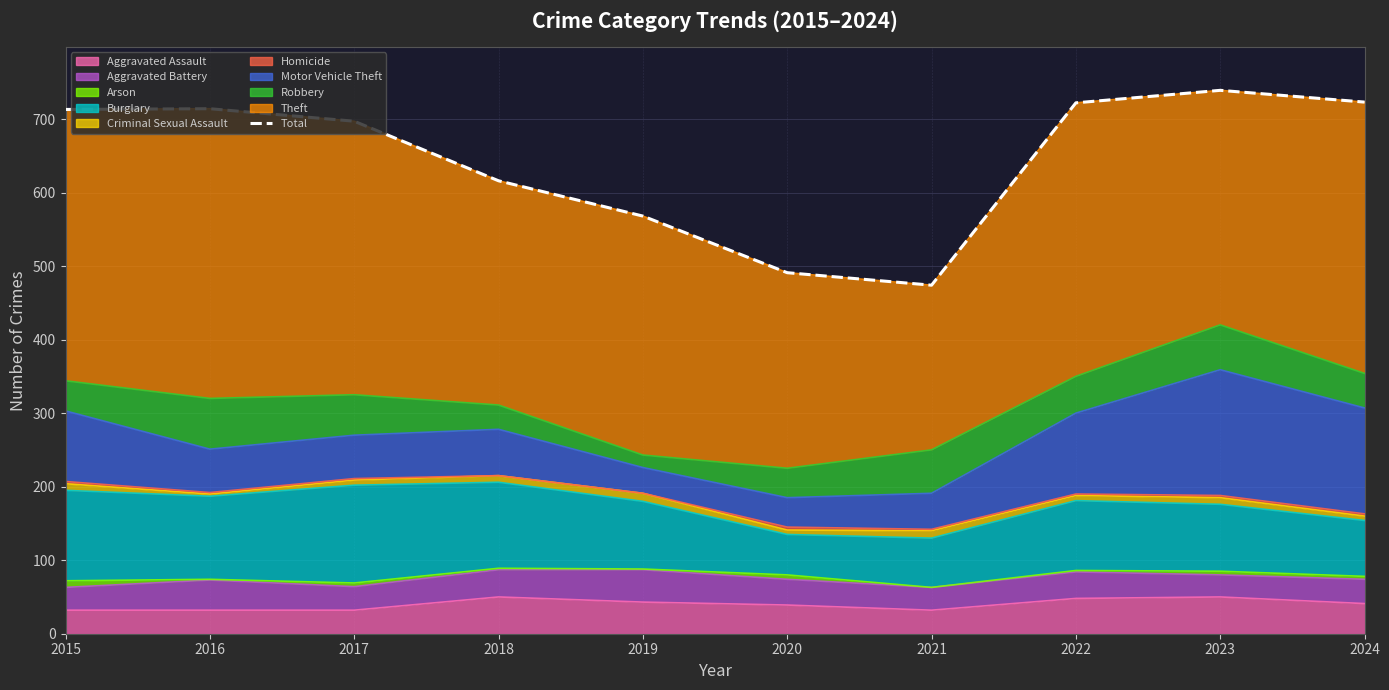

Reading left to right, extract all data points from this chart.

2015=713	2016=714	2017=697	2018=616	2019=568	2020=491	2021=474	2022=722	2023=739	2024=723